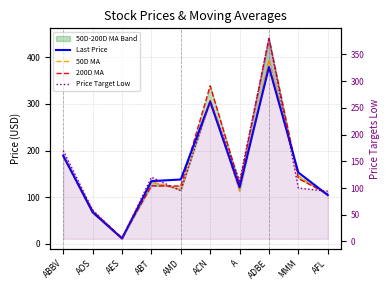

Where does the 200D MA series first go above 128?

ABBV